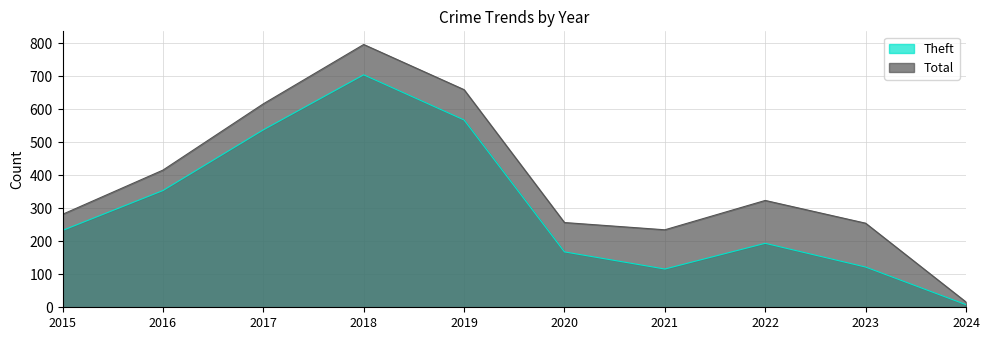

What is the value of the Total point at the 6th from the left?

257